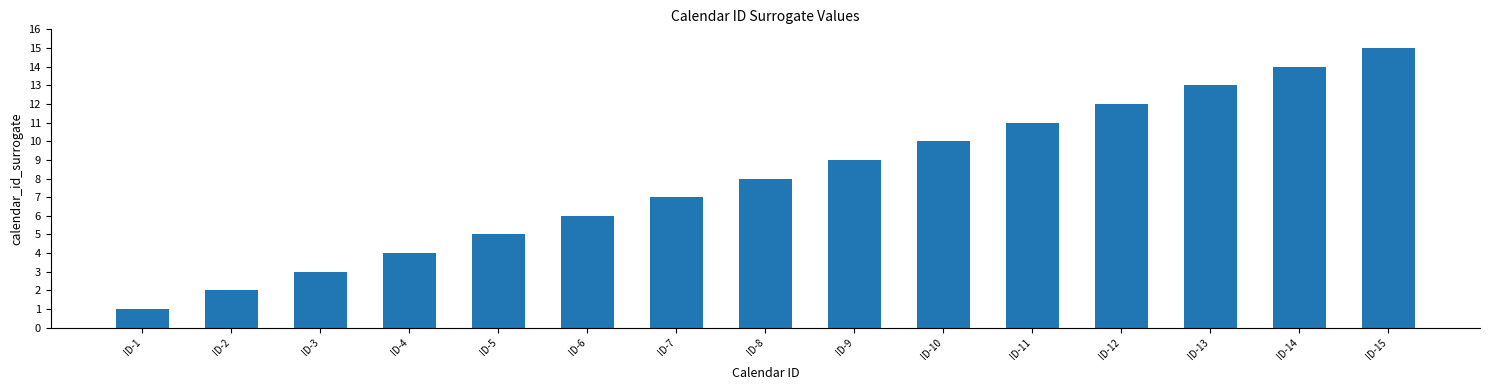

How many bars are there in total?

15